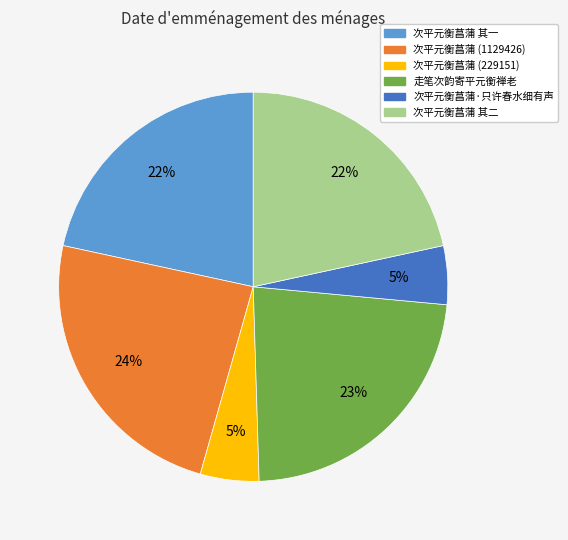

To the nearest percent, what is the average slice percentage?

17%